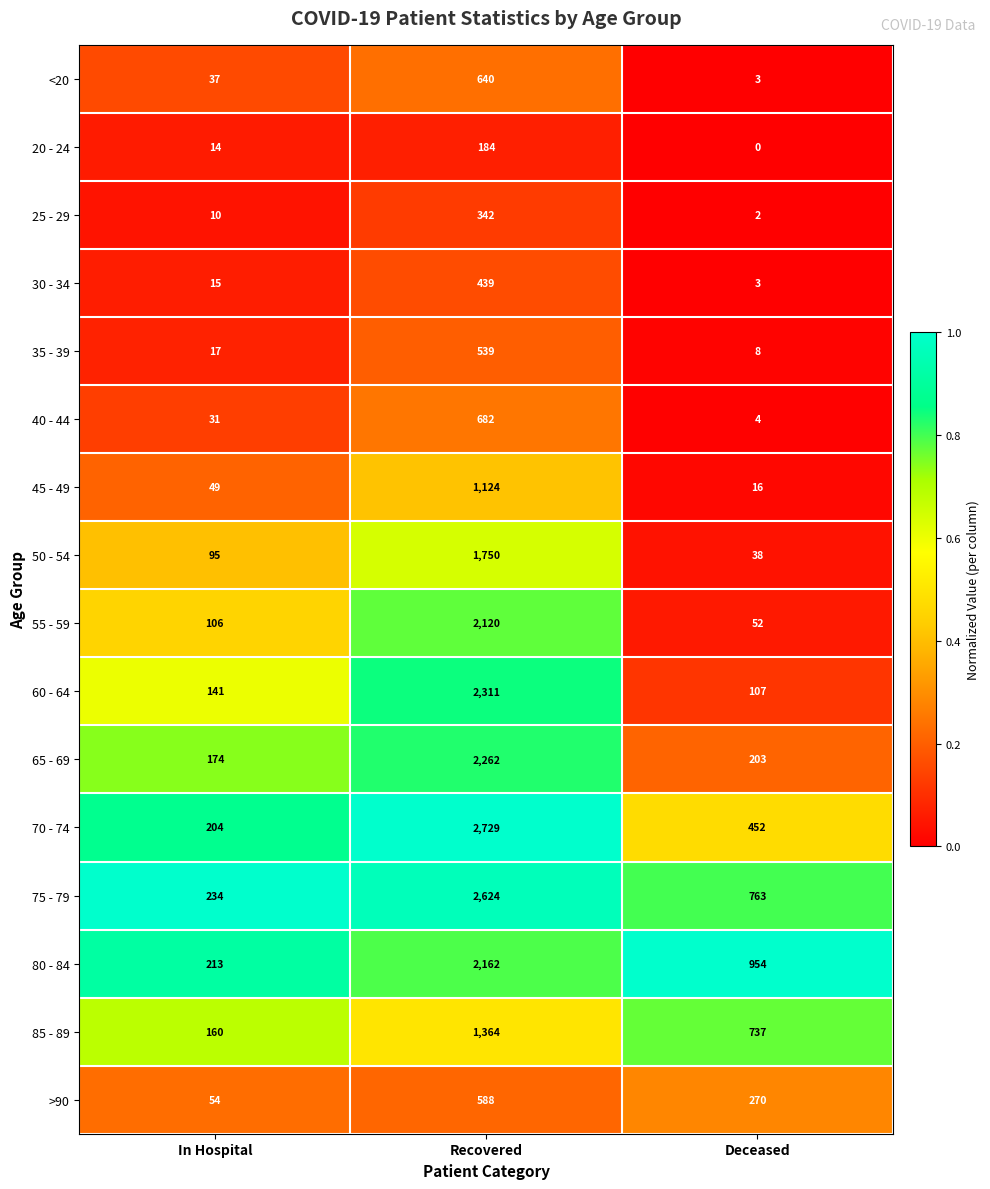

Which series has the largest total across all categories?

75 - 79